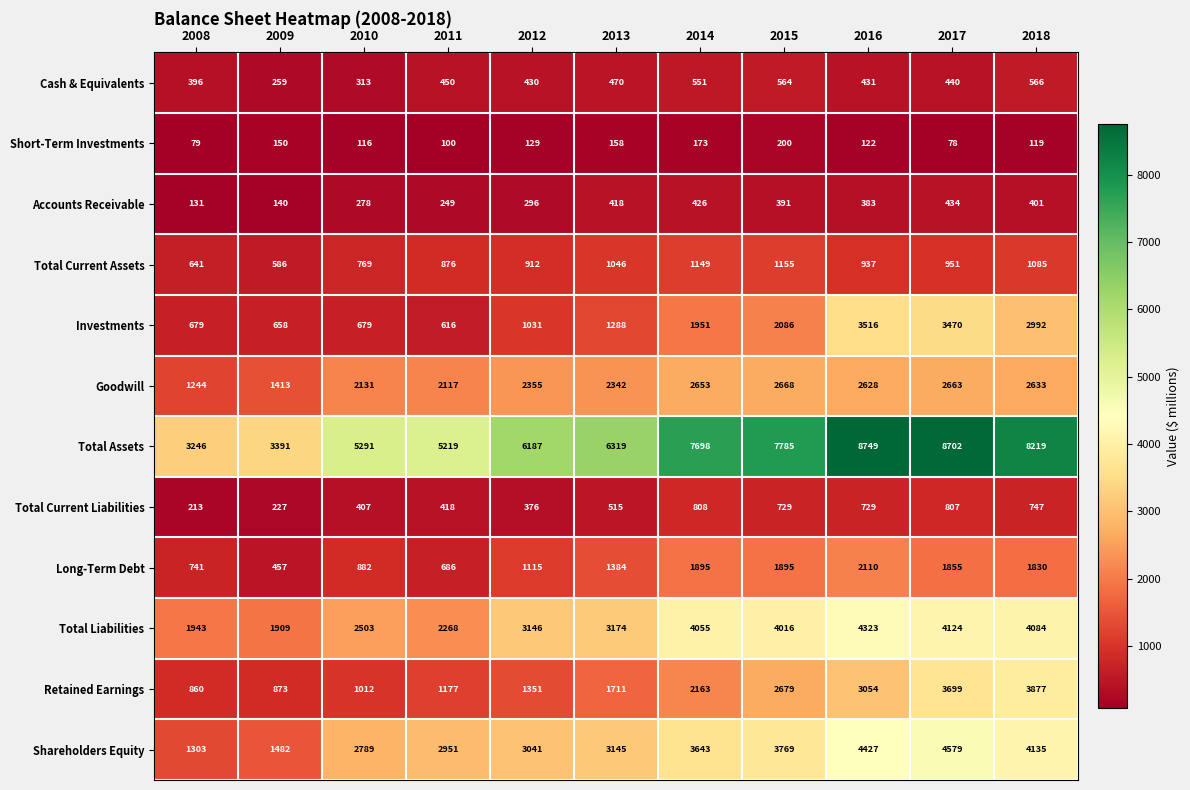

Read the Goodwill value at 2012, to the nearest 50.

2350